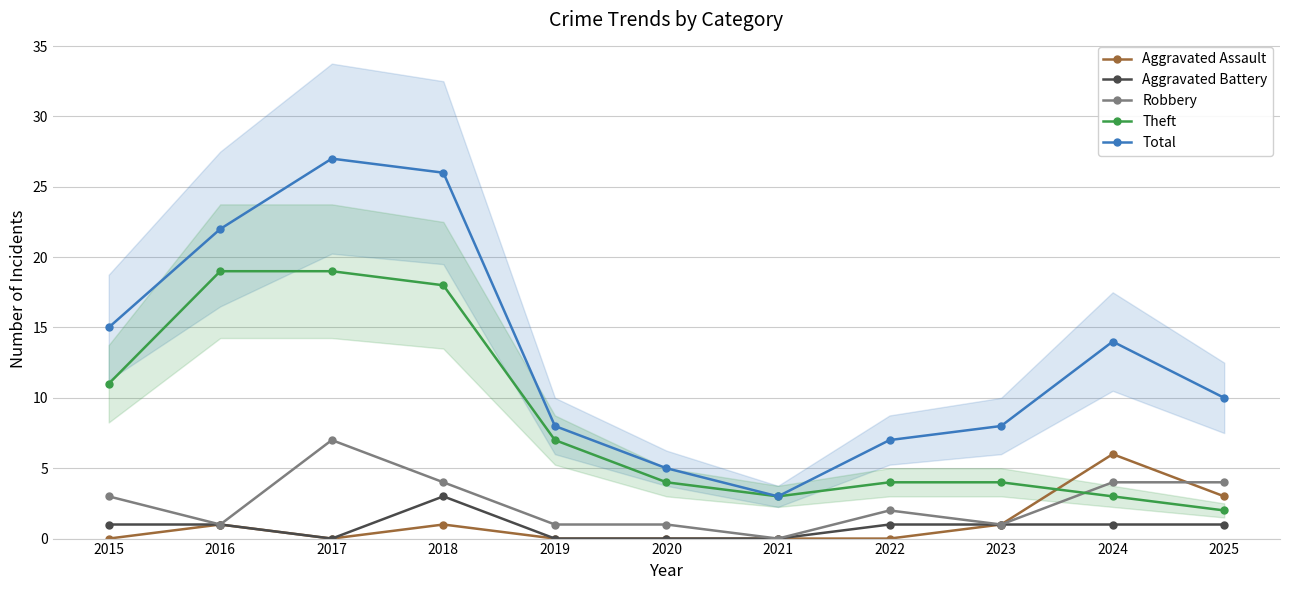

True or false: Aggravated Assault has more than 0 points higher than both neighbors.

True